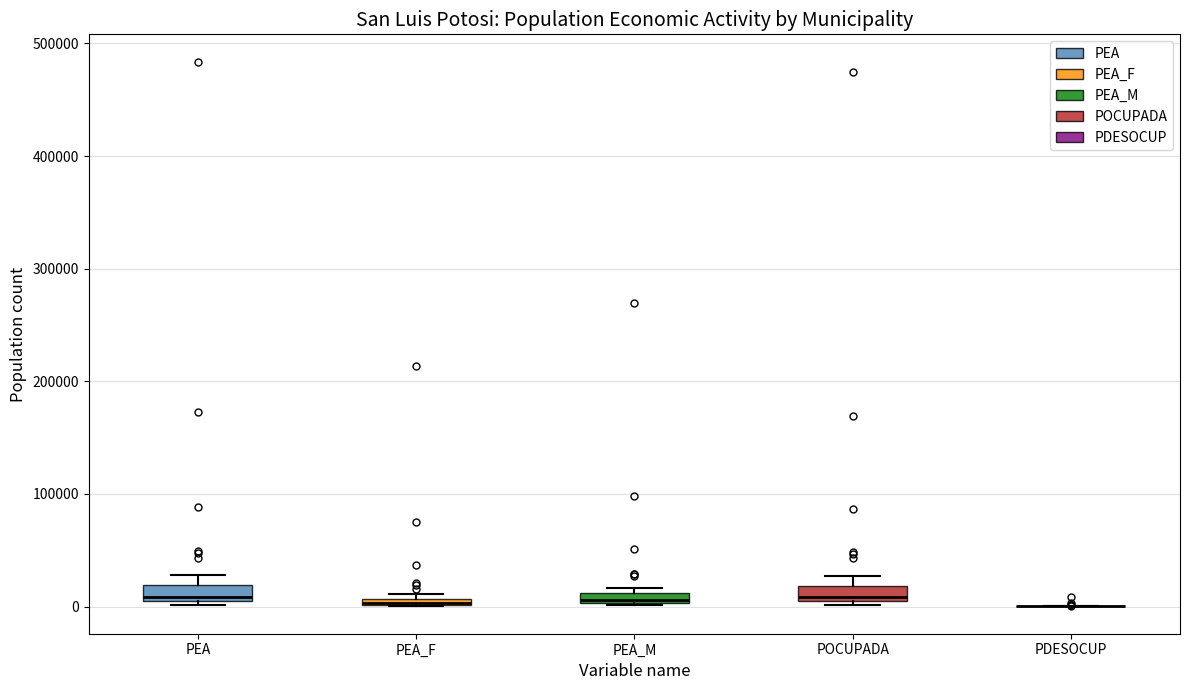

Where is the lower edge of the box for PEA_M on the y-axis? The values are not printed on the chart, so give them approximately, as read against the axis.

0